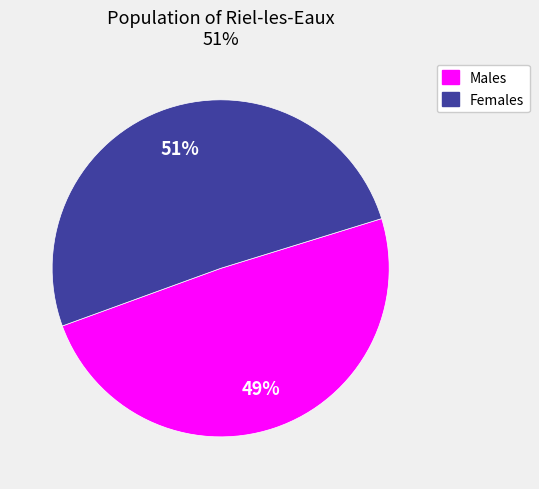

Is there a majority slice in this chart?

Yes